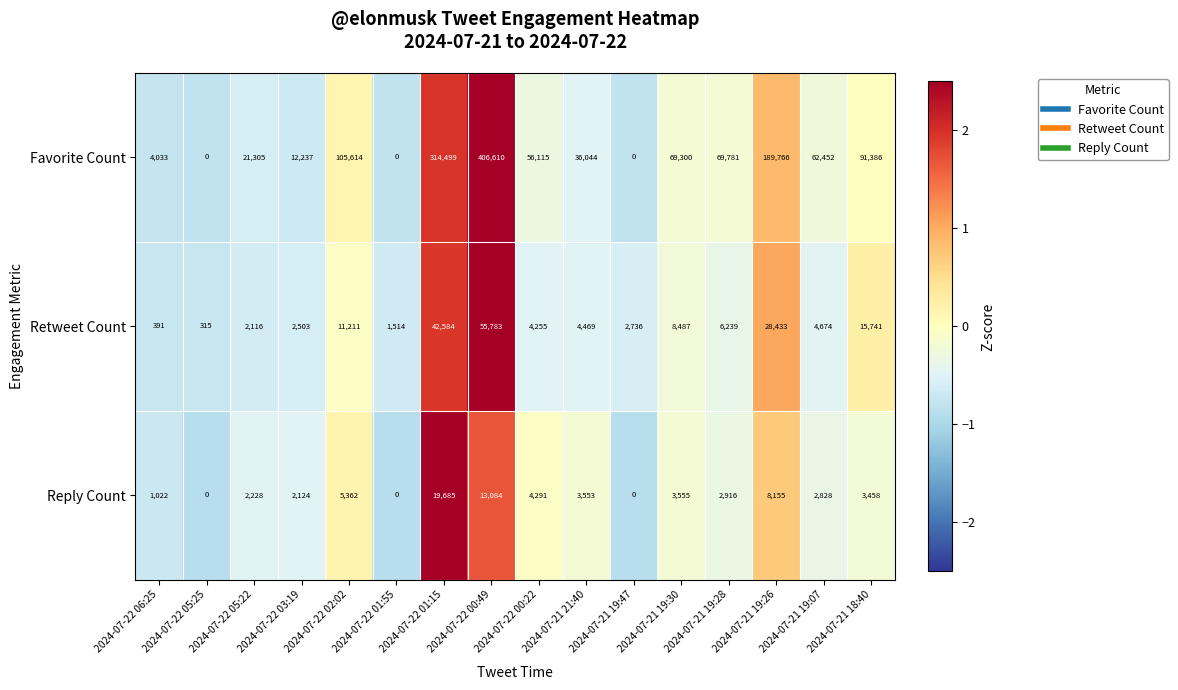

Read the Favorite Count value at 2024-07-21 18:40.

91386